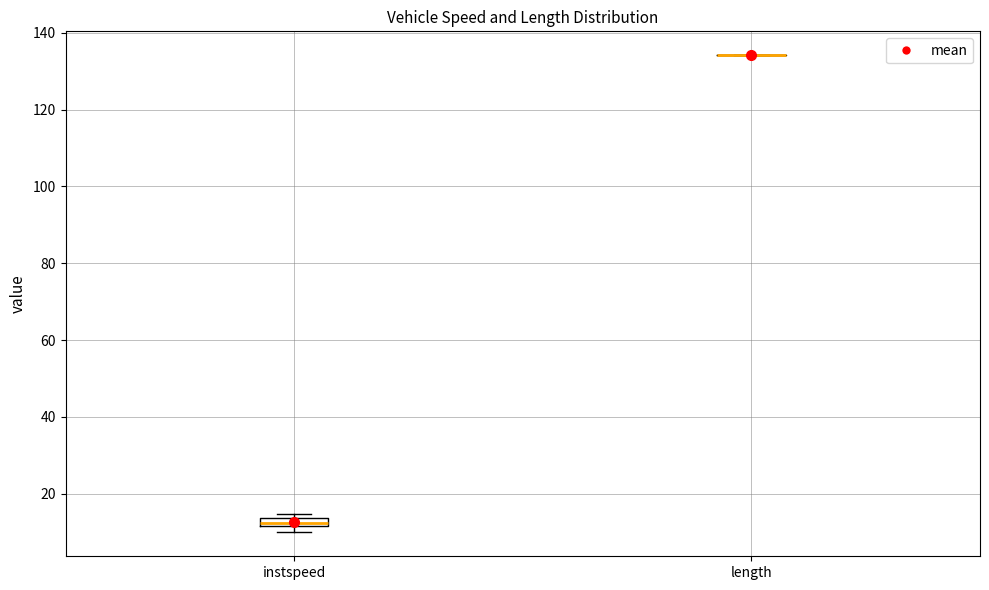

Which box is the tallest, from its lower edge to its upper edge?

instspeed